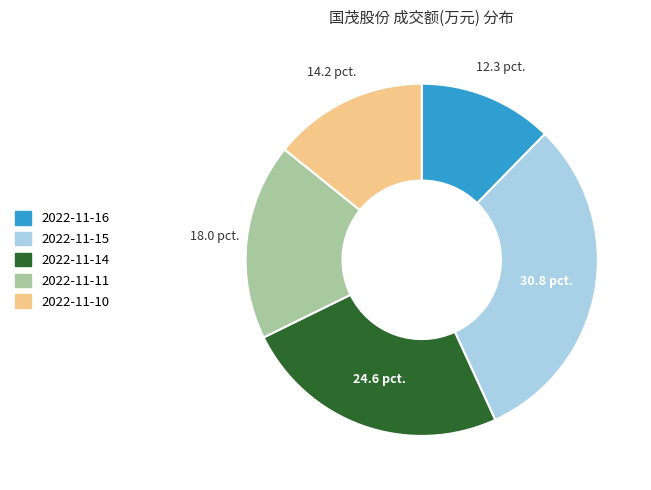

How many slices are in this pie chart?

5